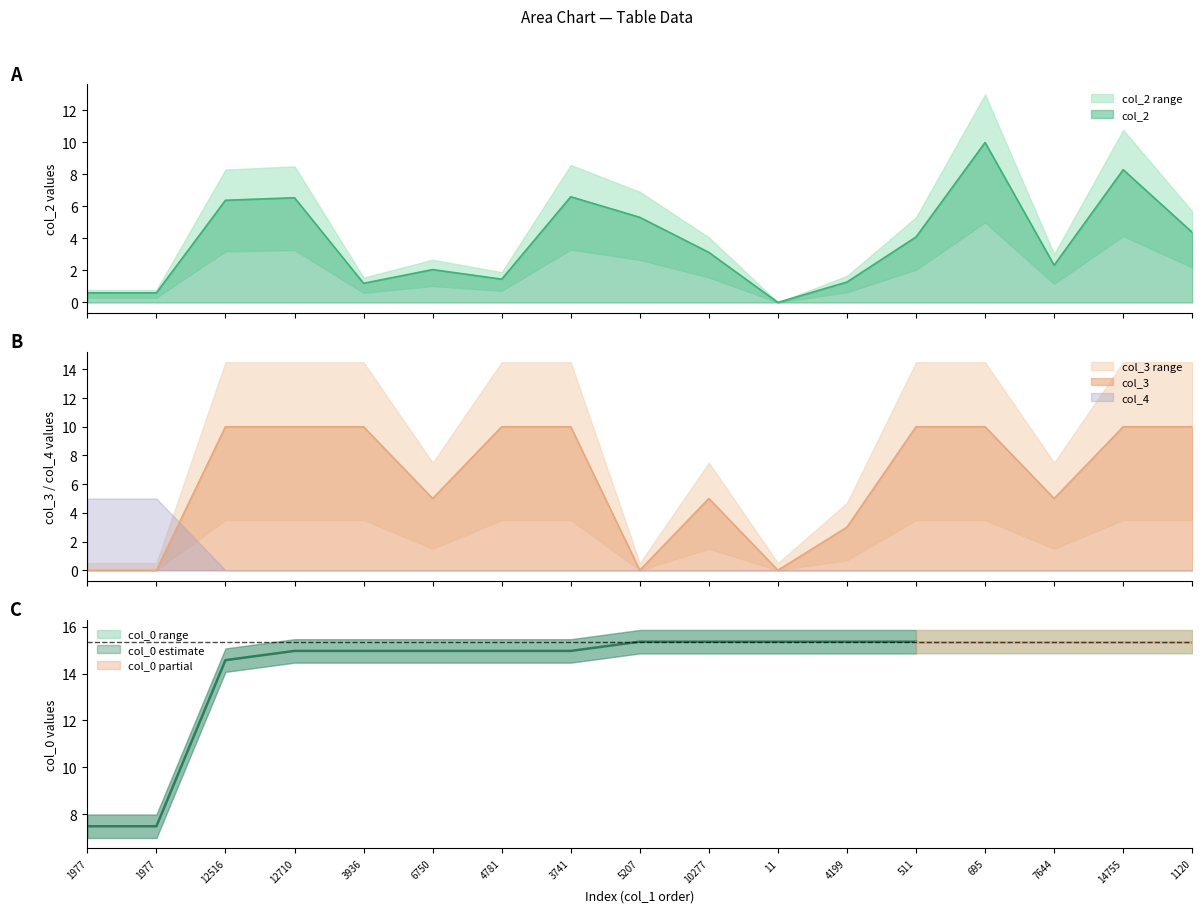

How many col_3 values are between 3 and 10?

13